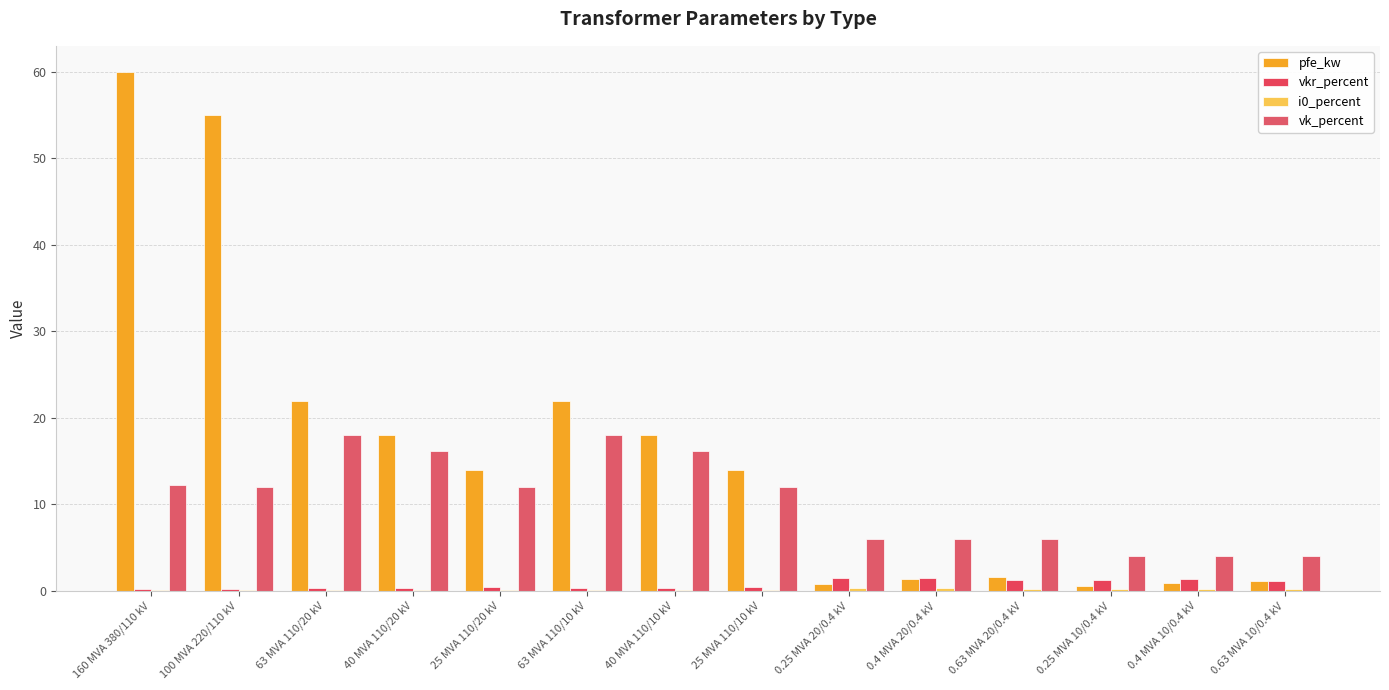

Does the chart contain stacked bars?

No